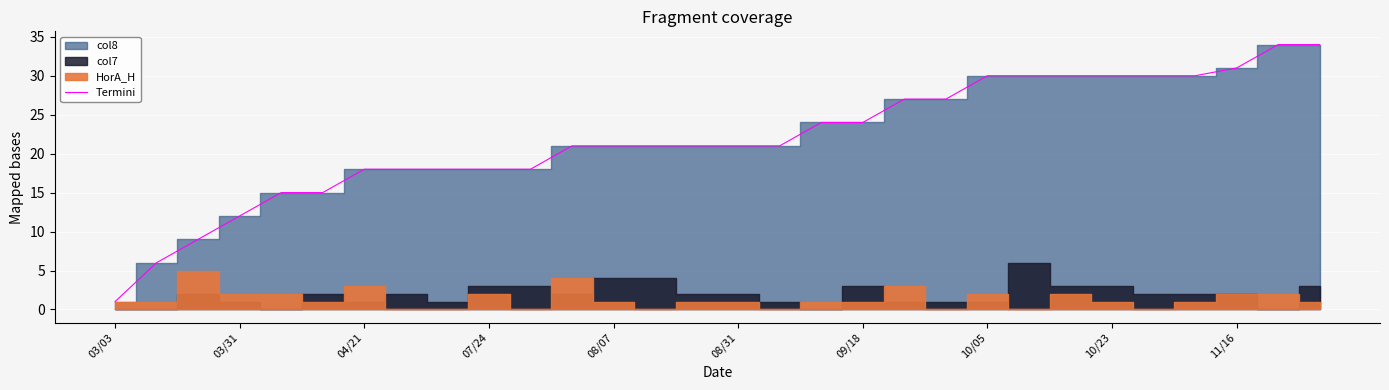

What is the value of the 26th point from the left?

30